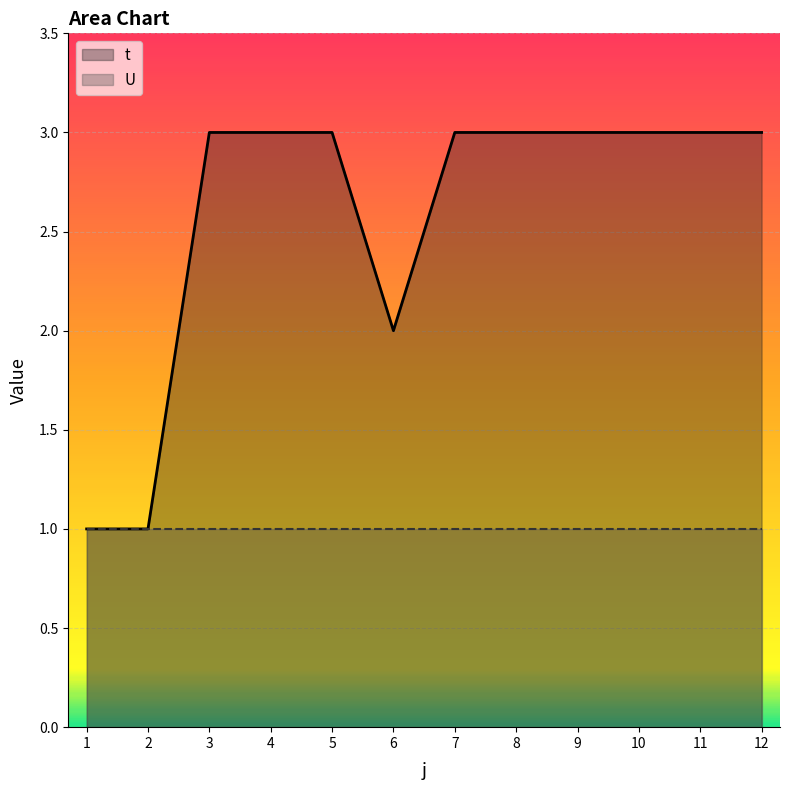

Does the chart display data point markers on the line(s)?

No